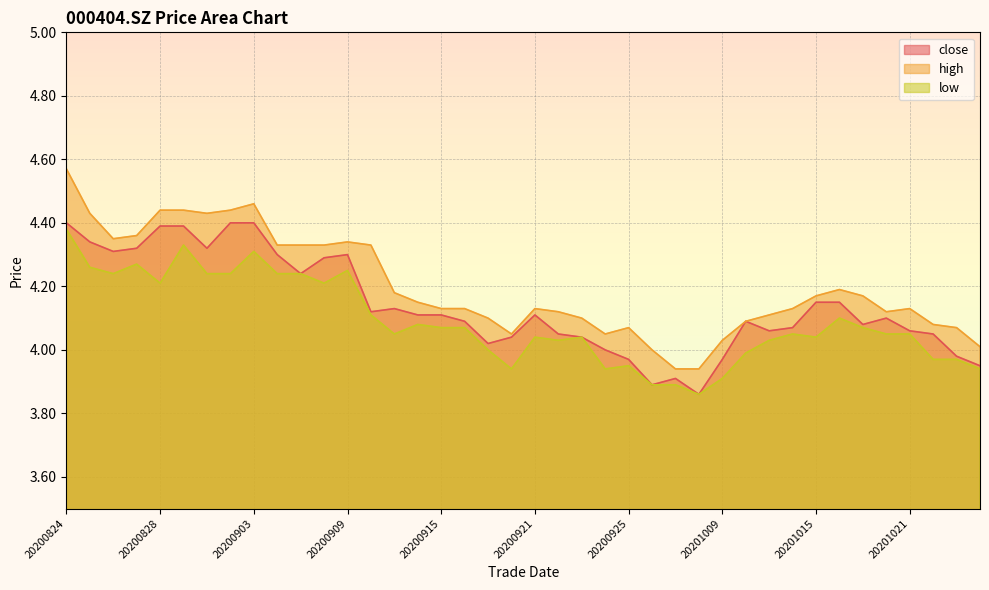

What is the average value of the low series?

4.1